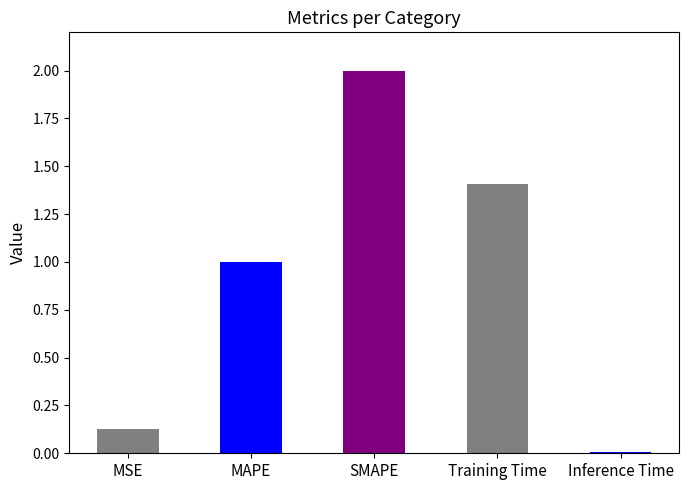

What is the value of the 3rd bar from the left?

2.0